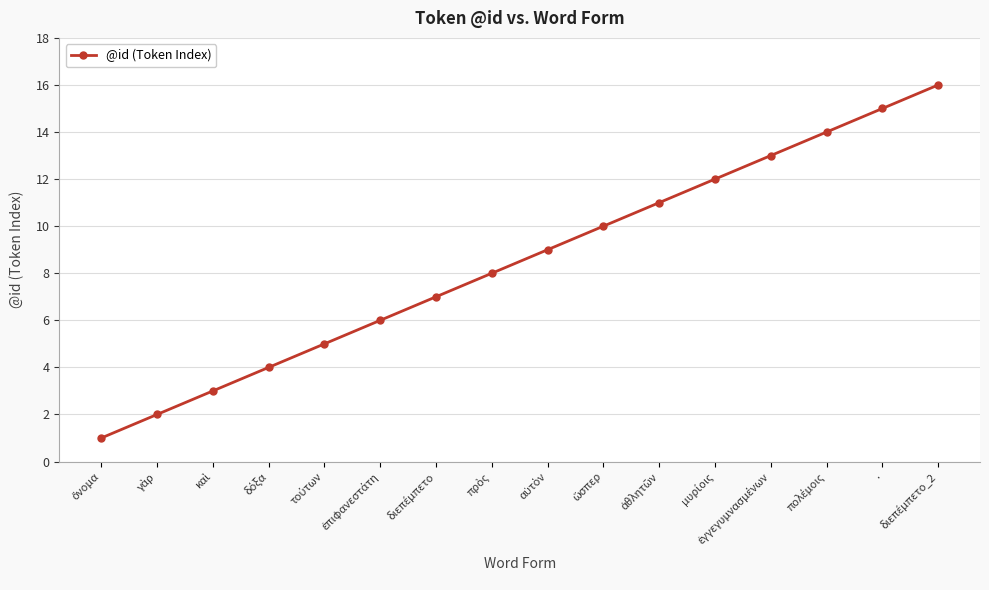

What is the sum of all values?

136